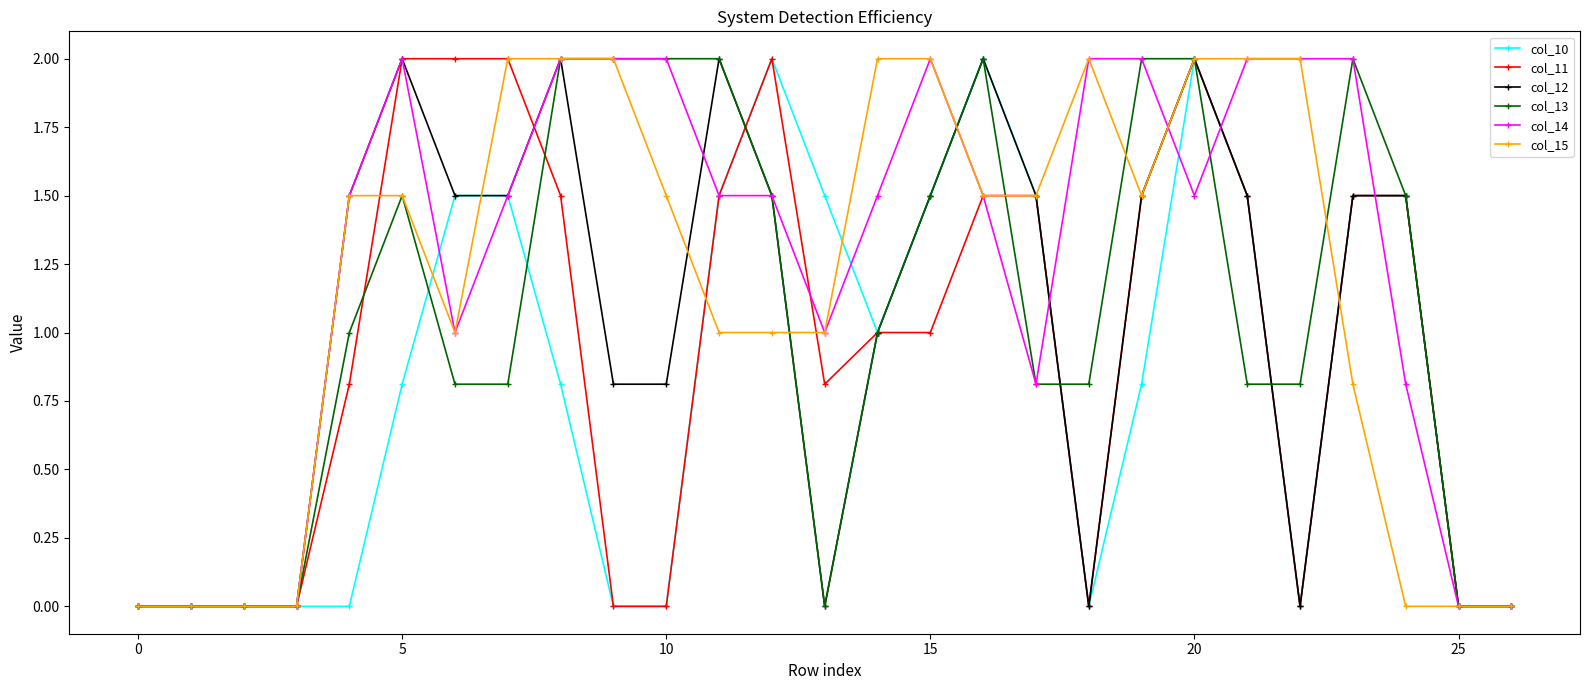

What is the highest value of the col_12 series?

2.0